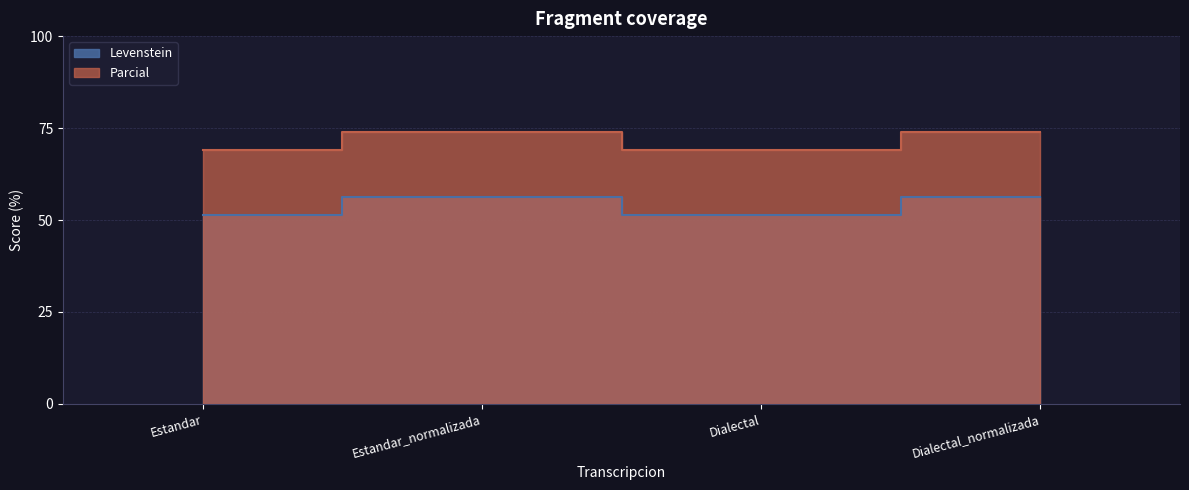

True or false: Levenstein and Parcial cross at least once.

False